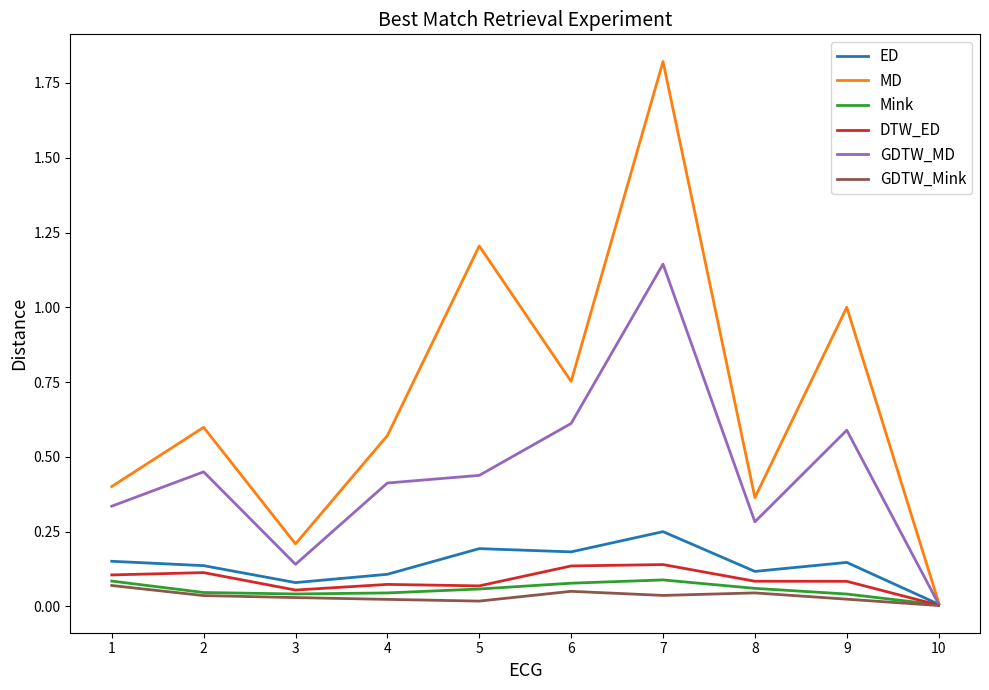

Is the value of GDTW_MD at 5 greater than the value of ED at 3?

Yes